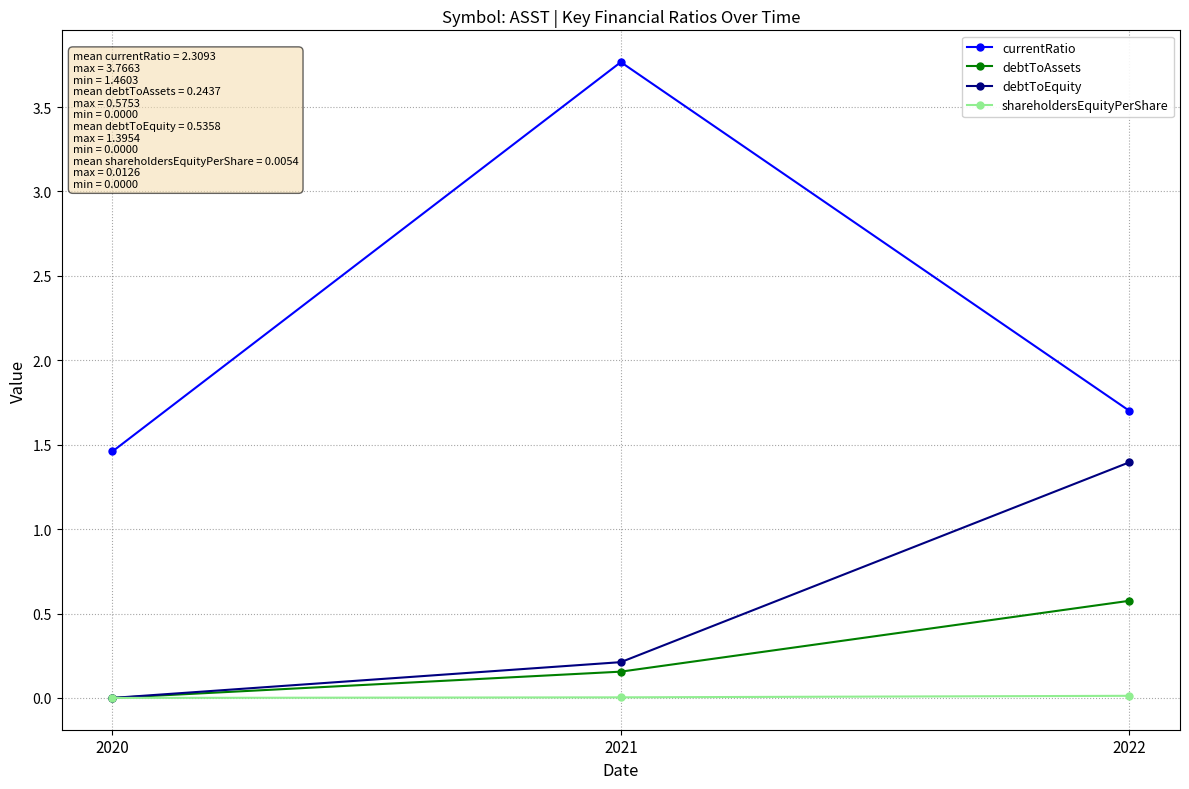

Is the value of debtToAssets at 2021 greater than the value of debtToEquity at 2022?

No